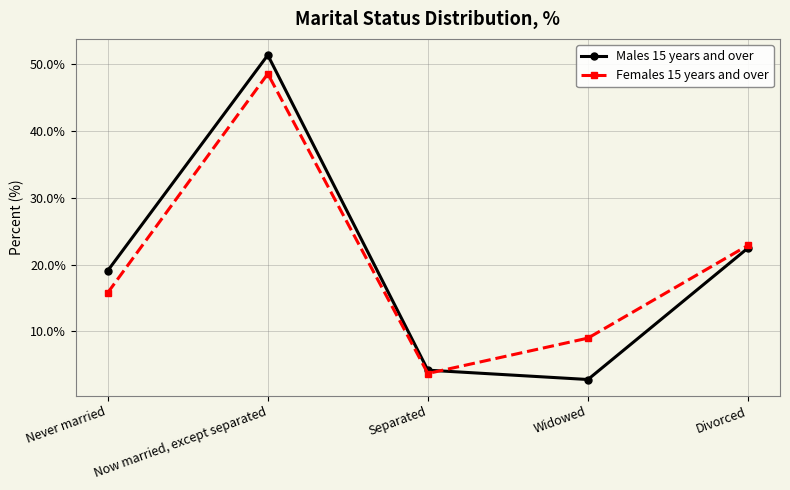

Where is Males 15 years and over nearest to the value 27?

Divorced